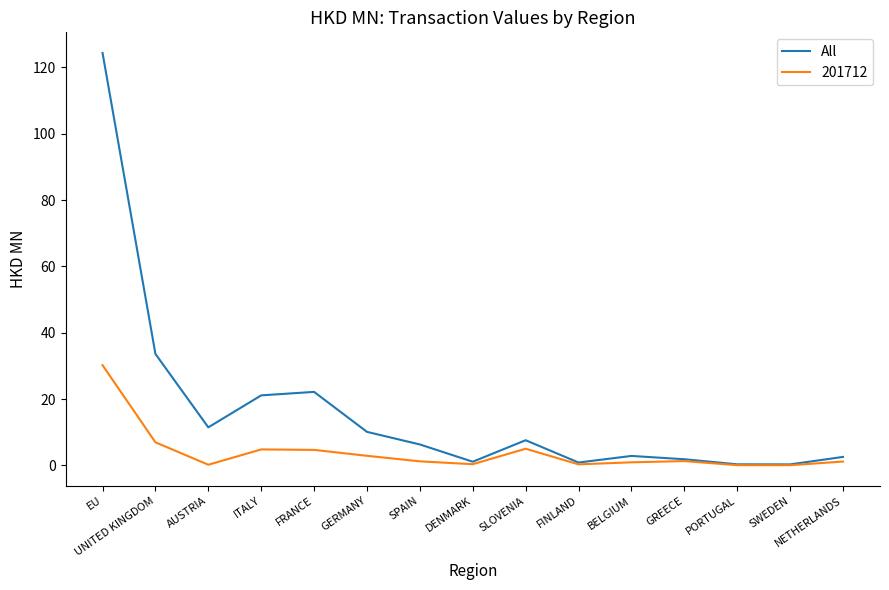

What is the difference between the highest and lowest values at FRANCE?

17.5